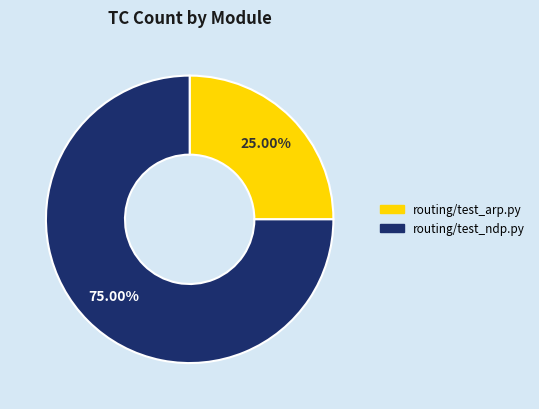

Which category has the biggest portion of the pie?

routing/test_ndp.py